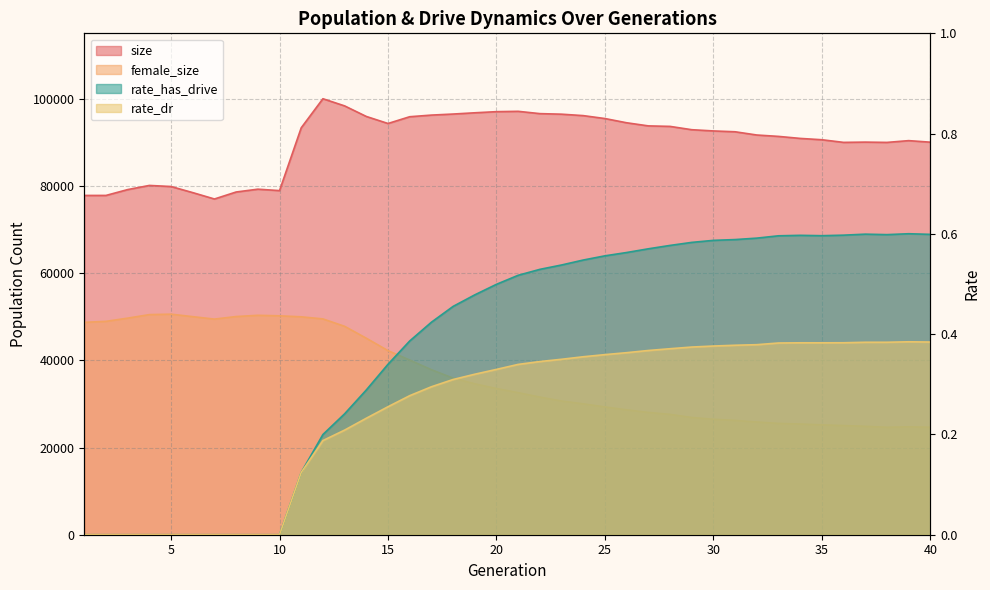

Which category has the highest value in the rate_dr series?

39